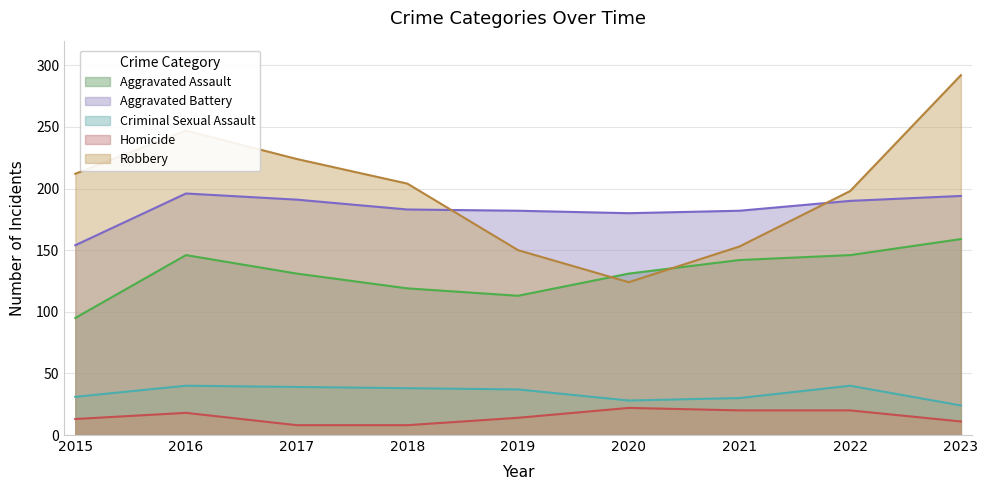

Where does the Aggravated Battery series first go above 183?

2016